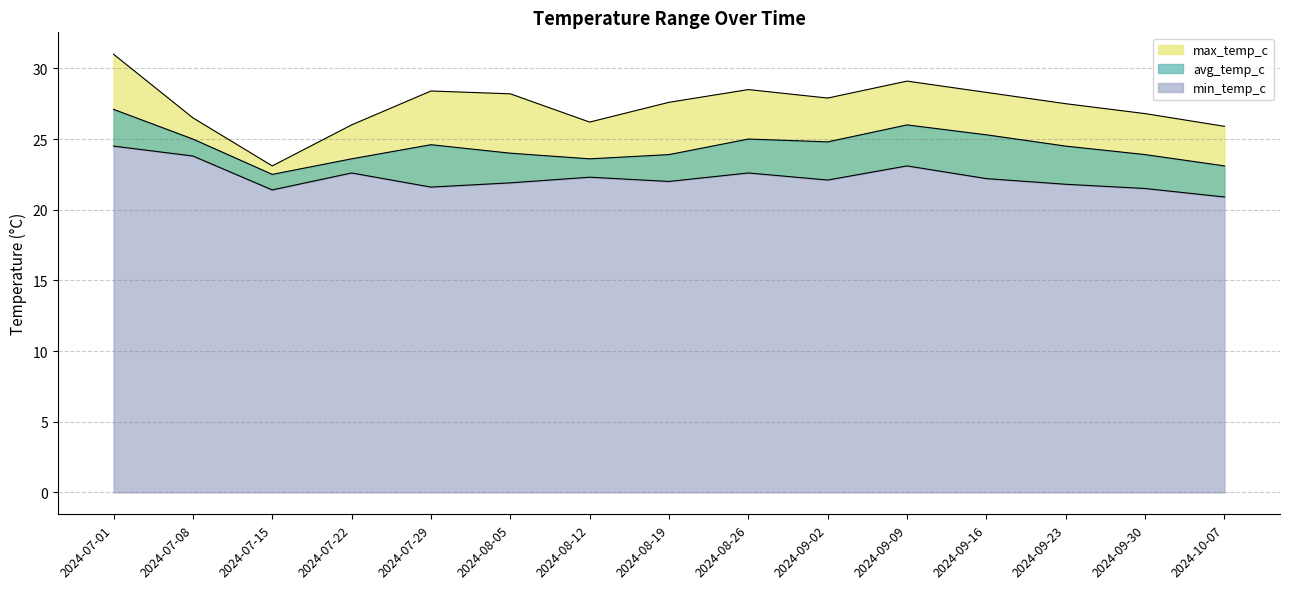

How many interior local valleys does the max_temp_c series have?

3